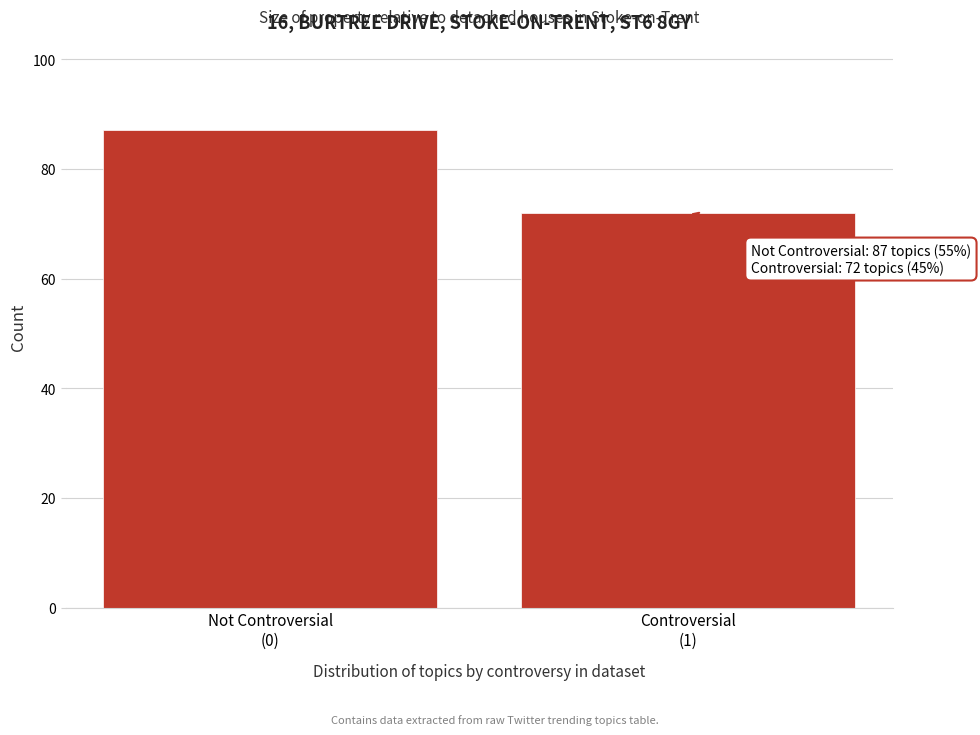

Reading left to right, what are all the values shown in this chart?

87	72